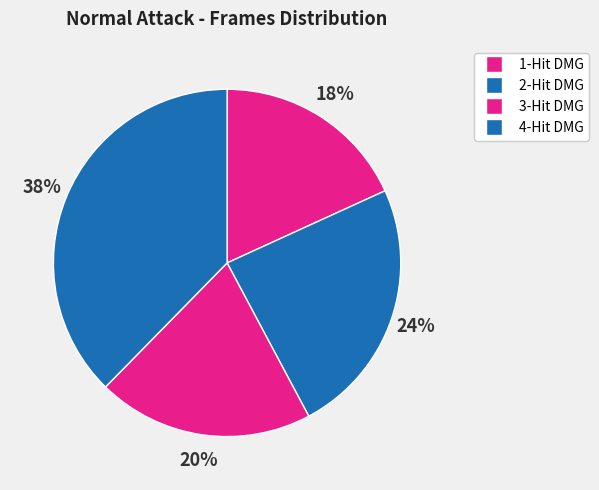

Rank the categories by value from lowest to highest.

1-Hit DMG, 3-Hit DMG, 2-Hit DMG, 4-Hit DMG